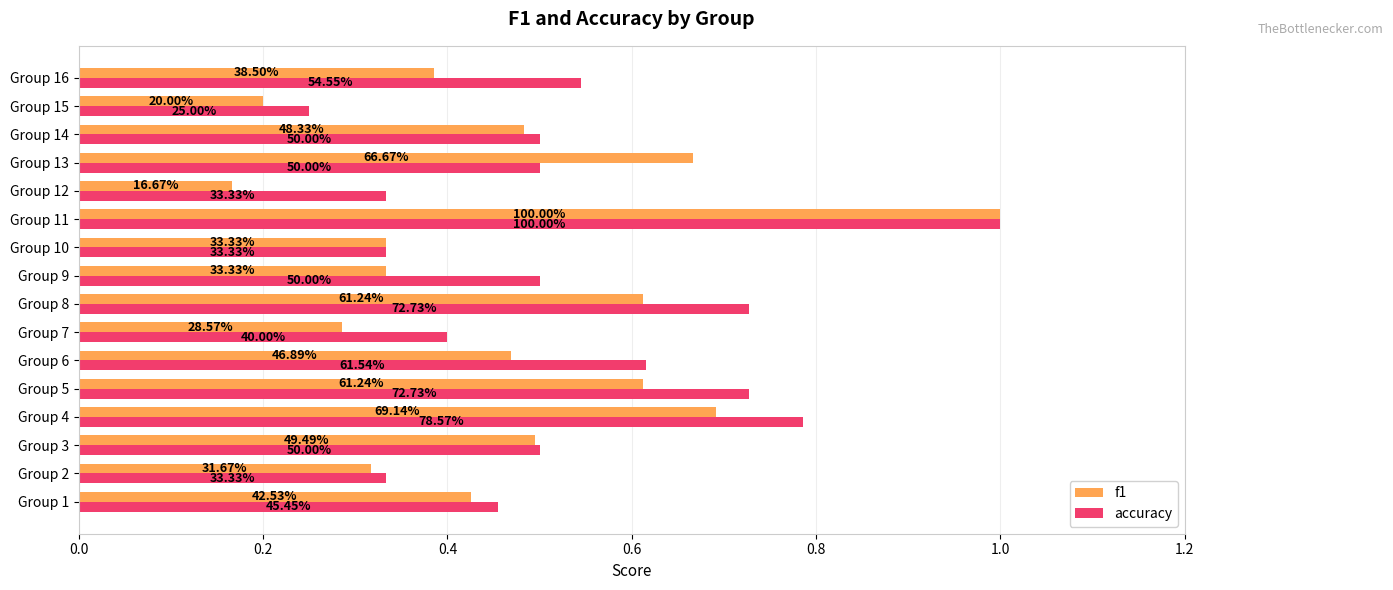

Reading left to right, transcribe all the data shown in this chart.

f1: 0.4	0.3	0.5	0.7	0.6	0.5	0.3	0.6	0.3	0.3	1.0	0.2	0.7	0.5	0.2	0.4
accuracy: 0.5	0.3	0.5	0.8	0.7	0.6	0.4	0.7	0.5	0.3	1.0	0.3	0.5	0.5	0.2	0.5